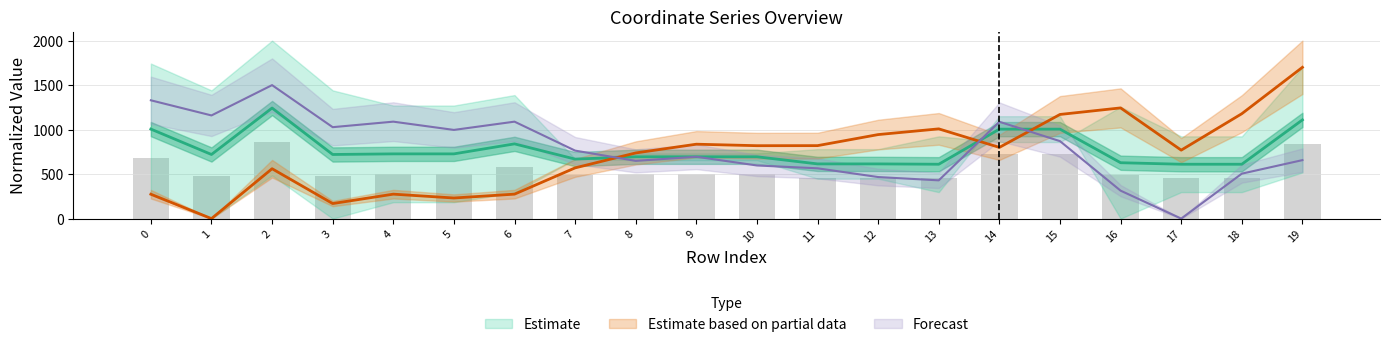

How many values in y1 are above zero?

19